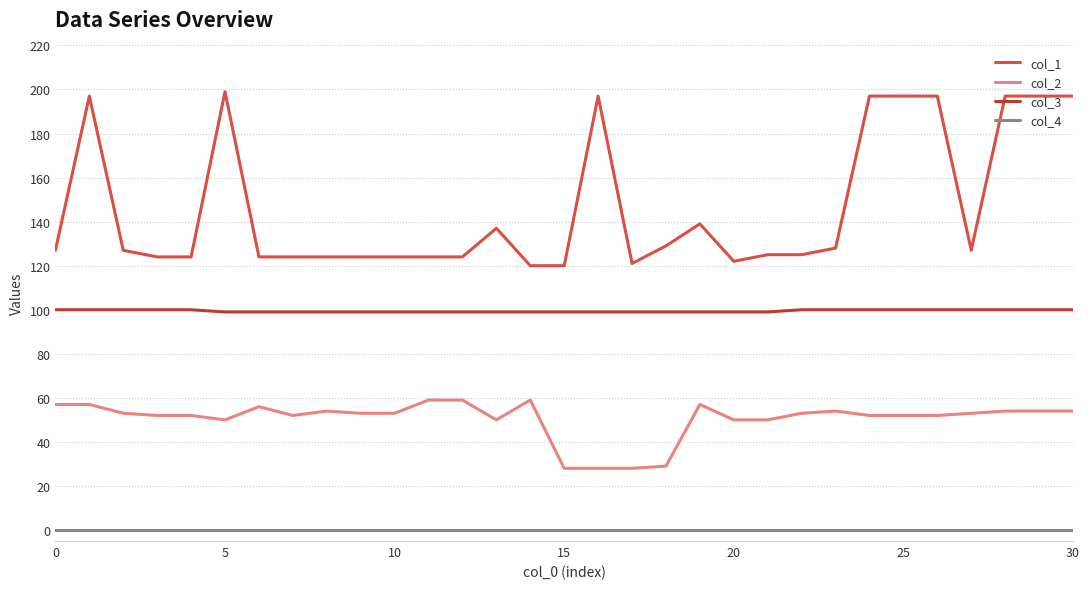

True or false: col_2 and col_4 cross at least once.

False